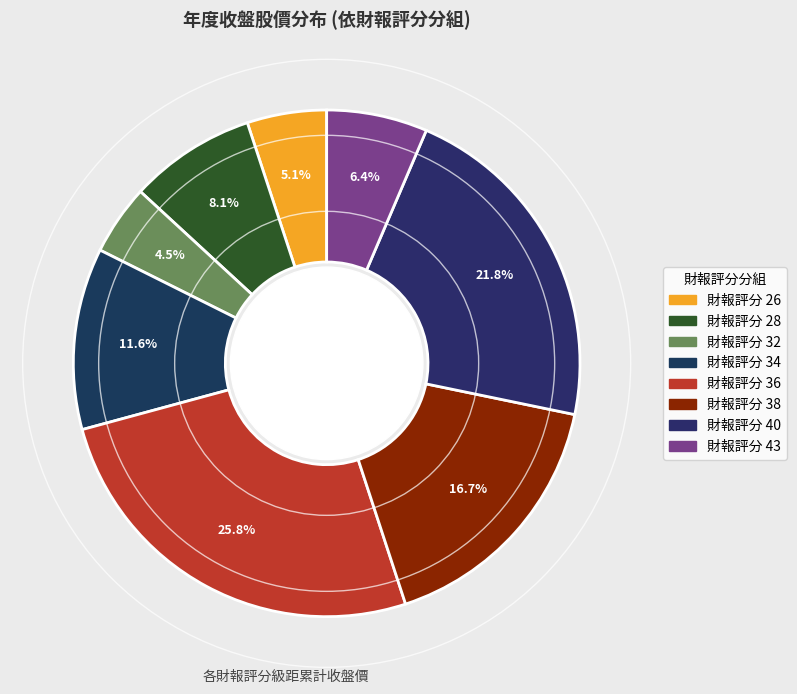

Count the number of slices in the pie.

8